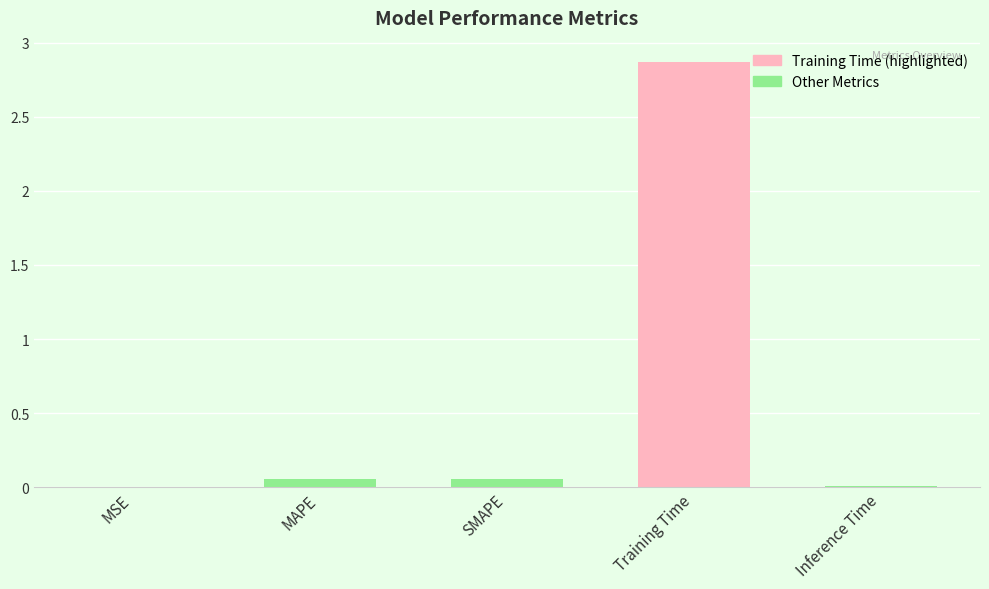

What is the greatest value displayed?

2.9